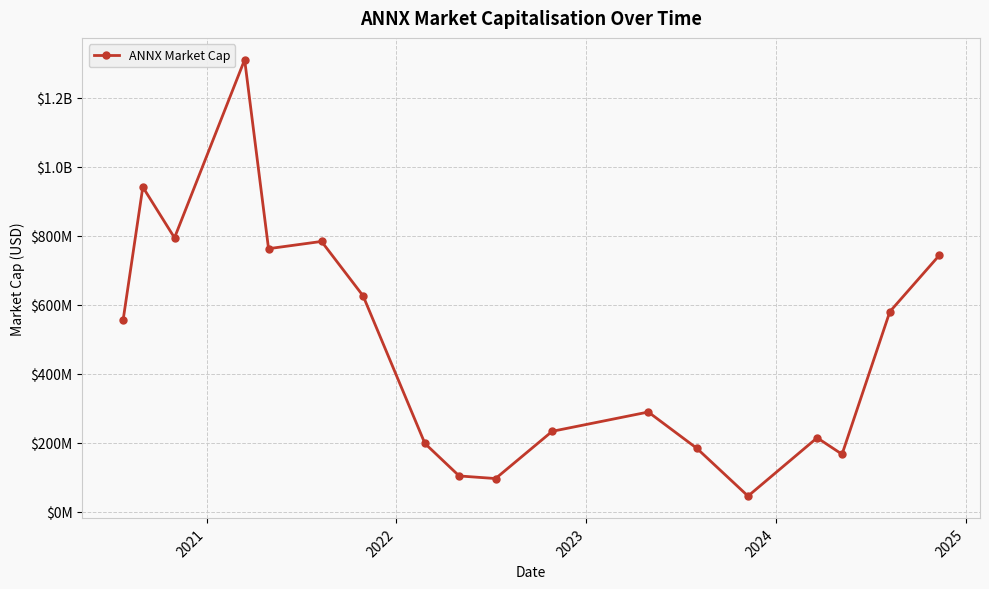

Is this an area chart (filled region under the line)?

No